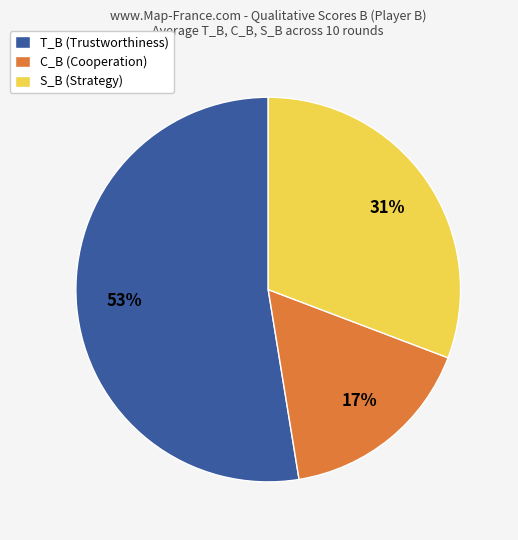

What percentage is the S_B (Strategy) slice, to the nearest percent?

31%